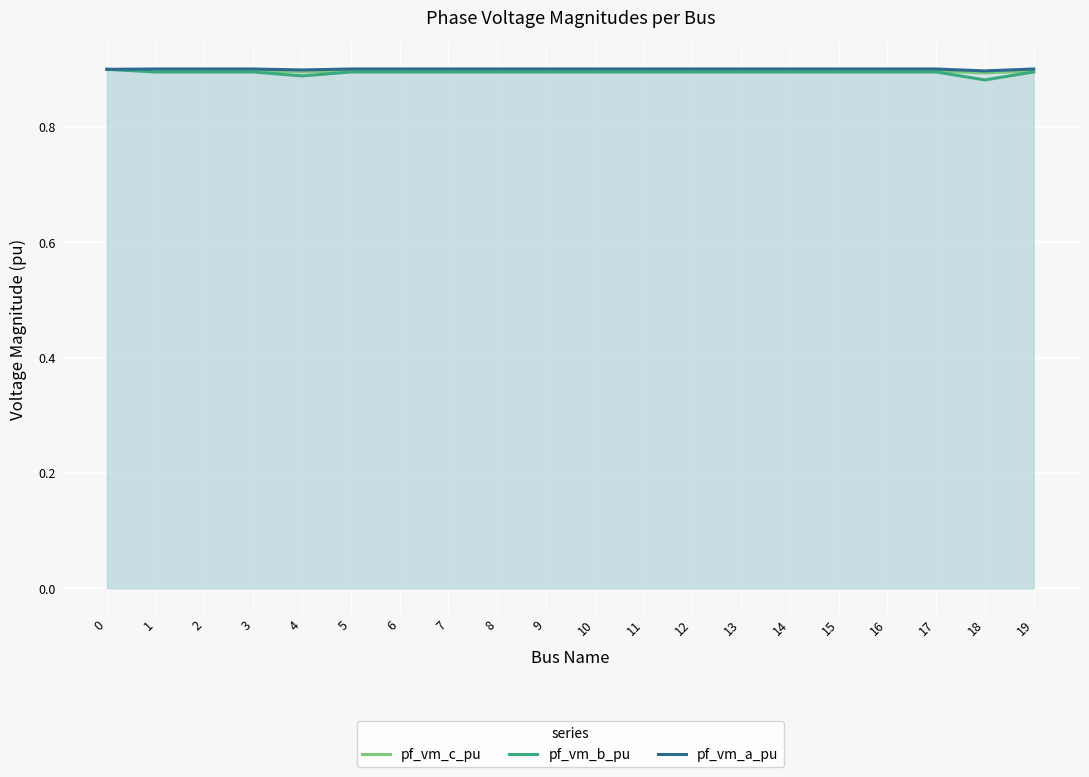

Reading left to right, extract all data points from this chart.

pf_vm_c_pu: 0=0.9	1=0.9	2=0.9	3=0.9	4=0.9	5=0.9	6=0.9	7=0.9	8=0.9	9=0.9	10=0.9	11=0.9	12=0.9	13=0.9	14=0.9	15=0.9	16=0.9	17=0.9	18=0.9	19=0.9
pf_vm_b_pu: 0=0.9	1=0.9	2=0.9	3=0.9	4=0.9	5=0.9	6=0.9	7=0.9	8=0.9	9=0.9	10=0.9	11=0.9	12=0.9	13=0.9	14=0.9	15=0.9	16=0.9	17=0.9	18=0.9	19=0.9
pf_vm_a_pu: 0=0.9	1=0.9	2=0.9	3=0.9	4=0.9	5=0.9	6=0.9	7=0.9	8=0.9	9=0.9	10=0.9	11=0.9	12=0.9	13=0.9	14=0.9	15=0.9	16=0.9	17=0.9	18=0.9	19=0.9